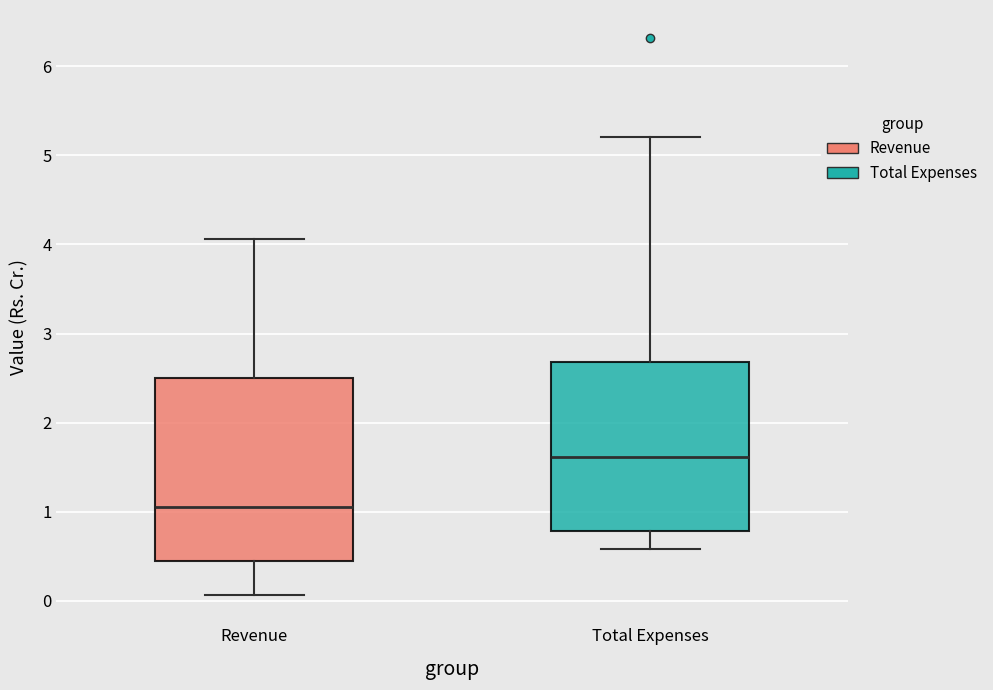

Which box's median line is the highest?

Total Expenses